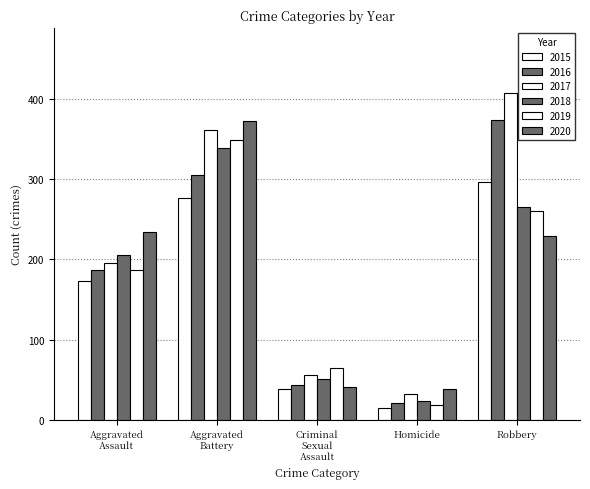

Reading left to right, transcribe all the data shown in this chart.

2015: Aggravated Assault=173	Aggravated Battery=276	Criminal Sexual Assault=38	Homicide=15	Robbery=297
2016: Aggravated Assault=187	Aggravated Battery=305	Criminal Sexual Assault=44	Homicide=21	Robbery=374
2017: Aggravated Assault=196	Aggravated Battery=362	Criminal Sexual Assault=56	Homicide=32	Robbery=407
2018: Aggravated Assault=205	Aggravated Battery=339	Criminal Sexual Assault=51	Homicide=23	Robbery=266
2019: Aggravated Assault=187	Aggravated Battery=349	Criminal Sexual Assault=65	Homicide=19	Robbery=260
2020: Aggravated Assault=234	Aggravated Battery=372	Criminal Sexual Assault=41	Homicide=38	Robbery=229